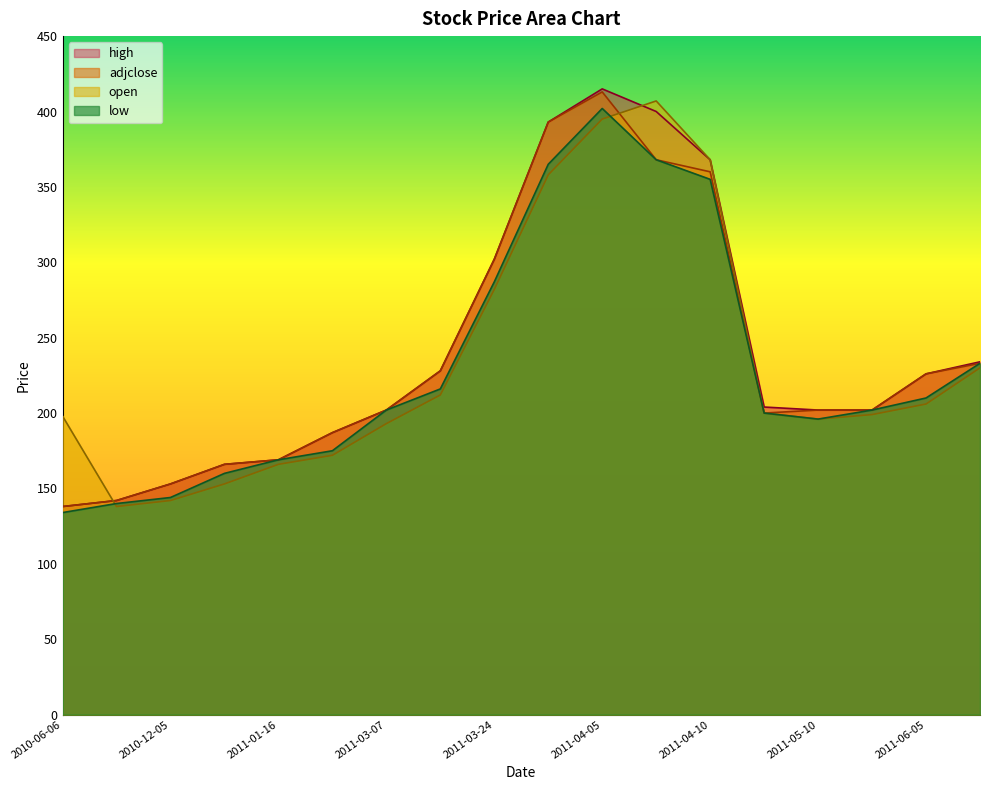

What is the difference between the maximum and minimum values in the adjclose_line series?

275